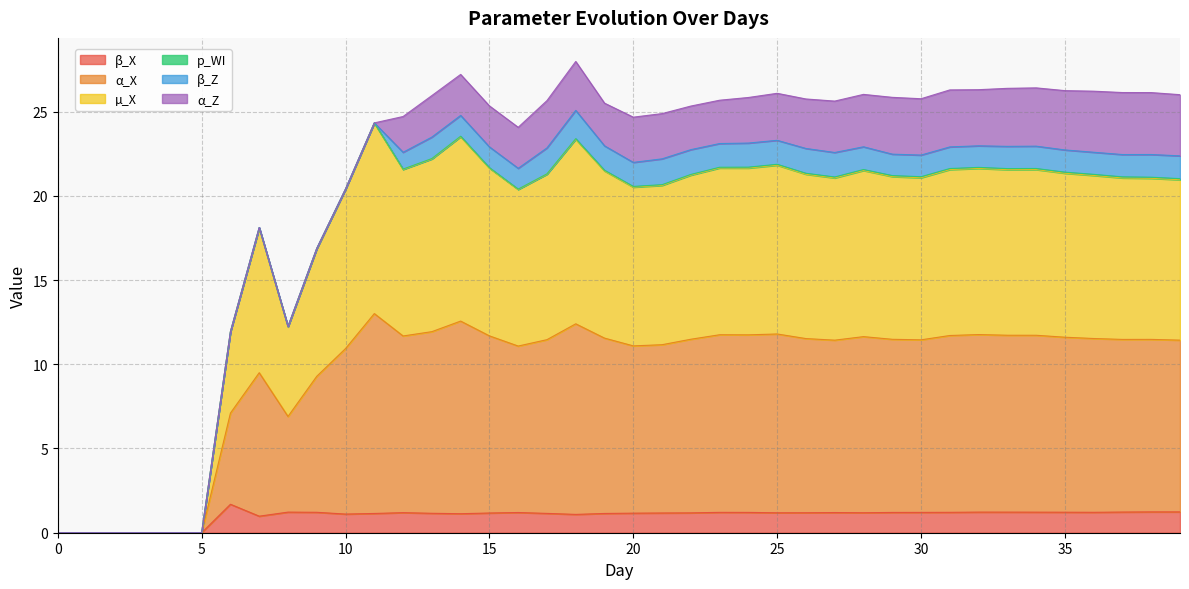

What is the highest value of the β_X series?

1.7